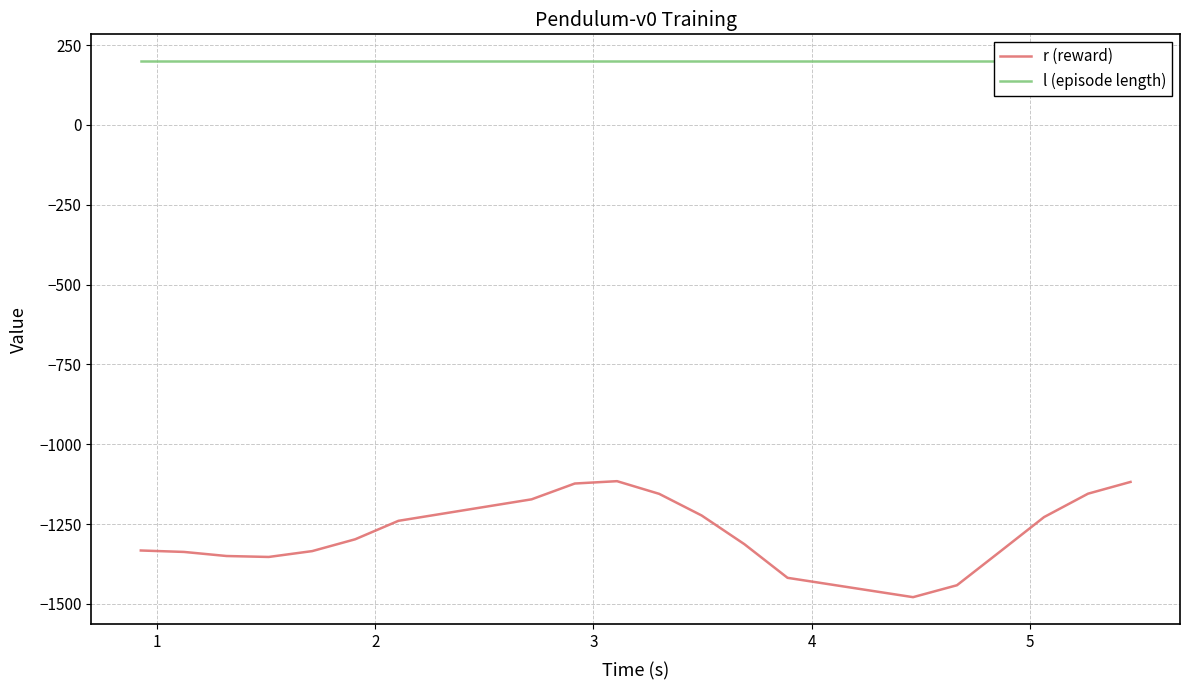

List the series in order of their peak value, highest first.

l (episode length), r (reward)